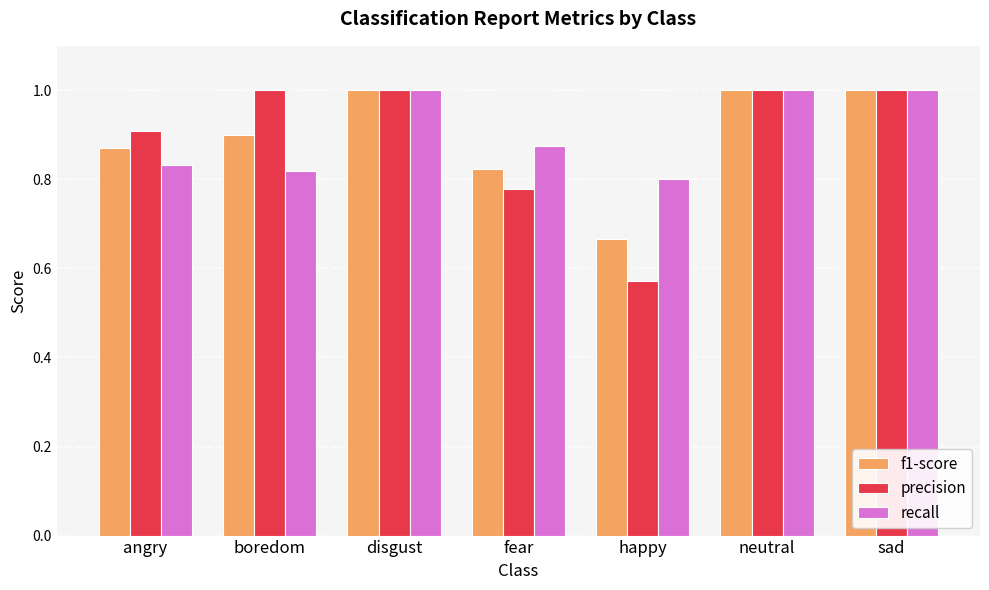

At which category does the chart reach its minimum across all series?

happy